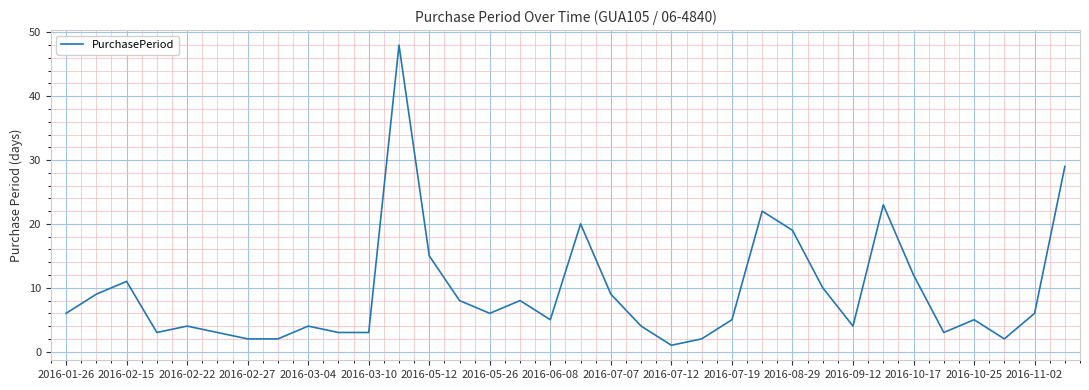

What is the maximum value shown in the chart?

48